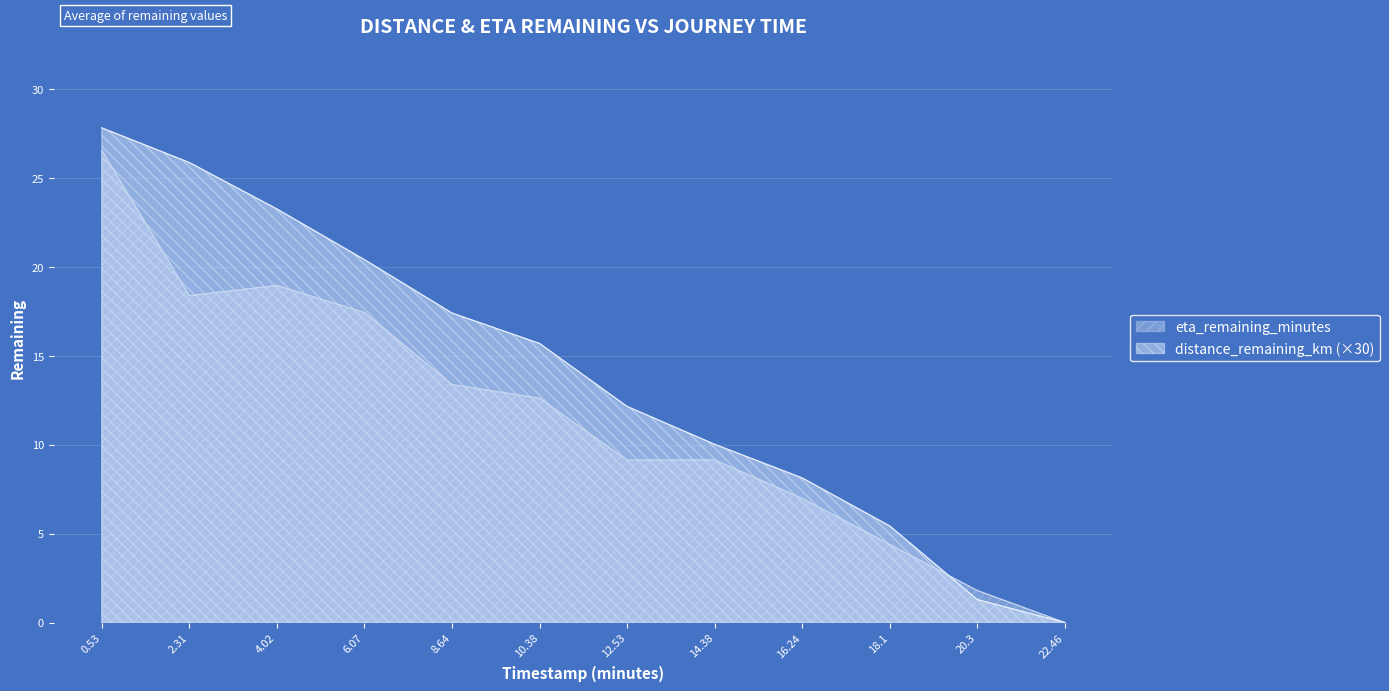

At which label is distance_remaining_km (×30) closest to 13?

12.53